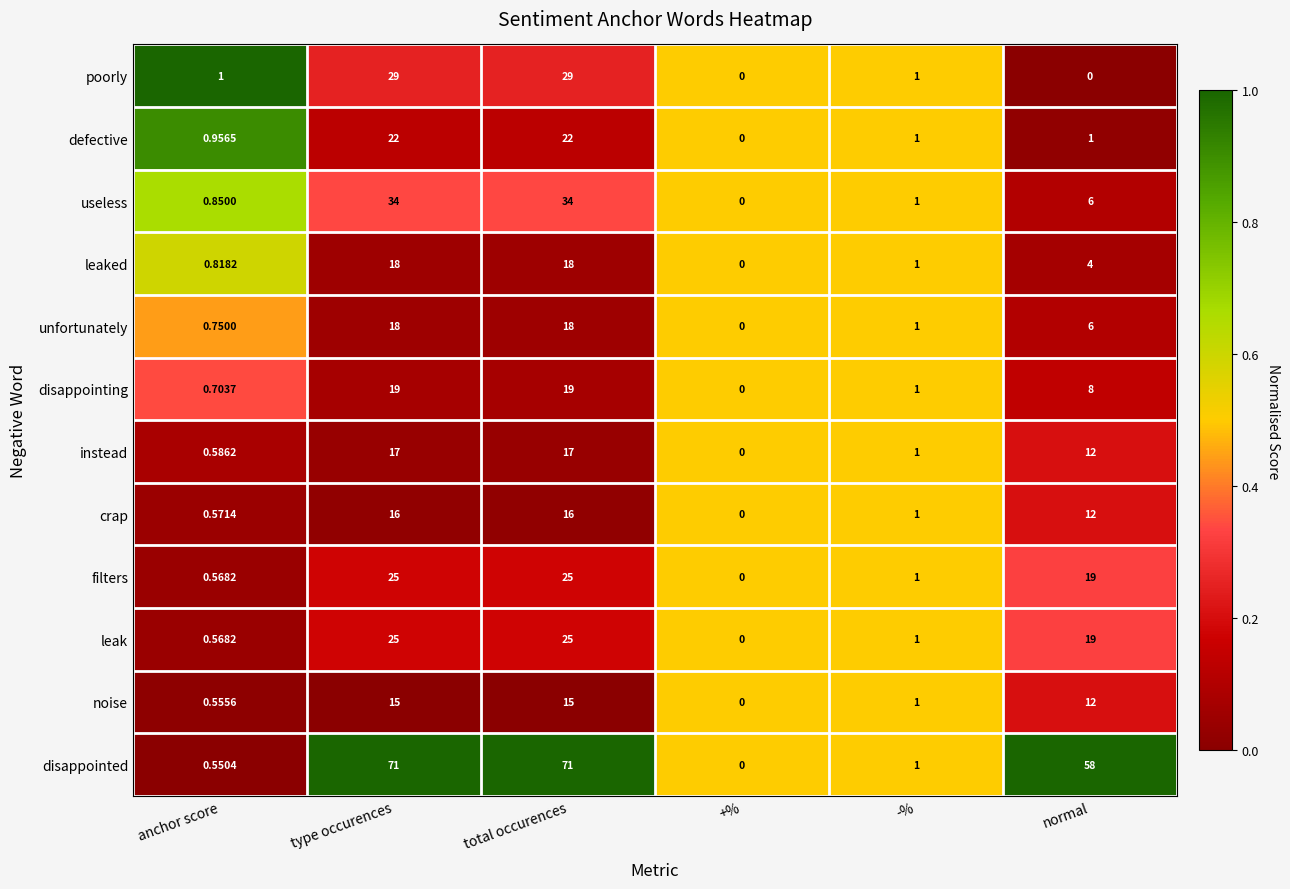

At which label is crap closest to 8?

normal